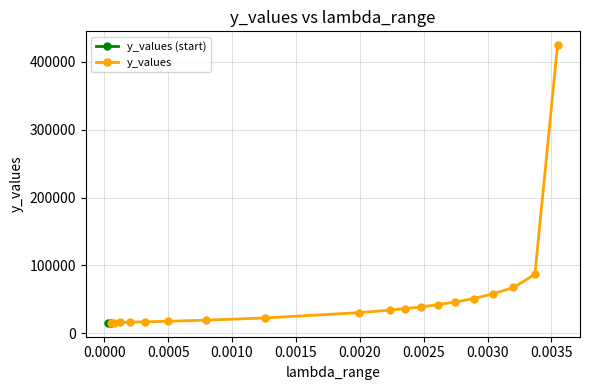

Rank the categories by value from highest to lowest.

0.0035481338923357532, 0.0033711476775509616, 0.0032029897993437473, 0.003043219887107722, 0.0028914195365796792, 0.0027471912141256013, 0.0026101572156825357, 0.0024799586776299734, 0.0023562546370004683, 0.00223872113856834, 0.001995262314968879, 0.0012589254117941662, 0.0007943282347242813, 0.0005011872336272725, 0.00031622776601683794, 0.00019952623149688788, 0.00012589254117941674, 7.943282347242822e-05, 5.011872336272725e-05, 3.1622776601683795e-05